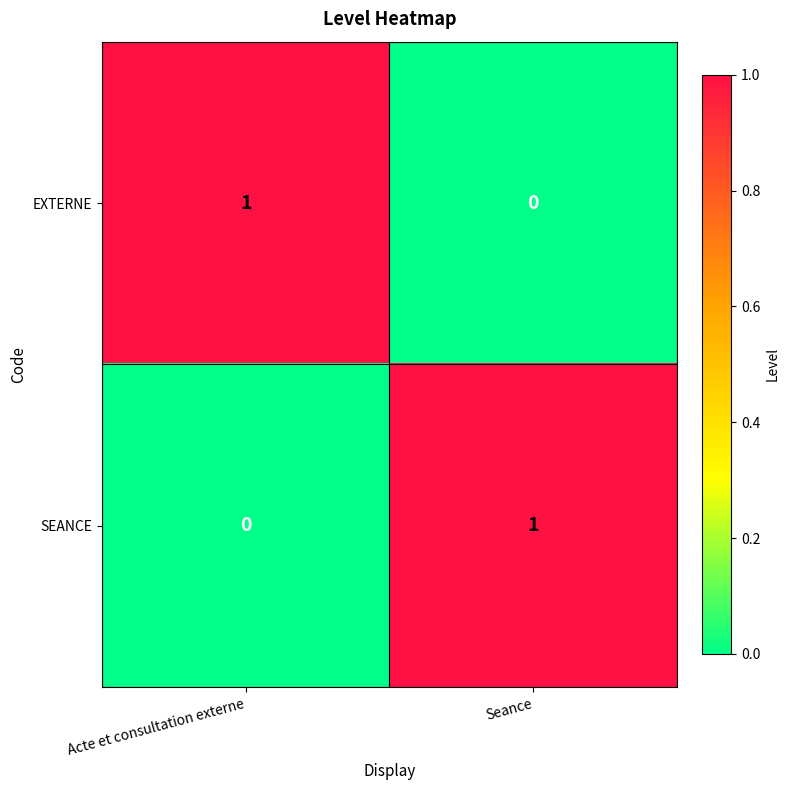

Which category has the lowest value in the SEANCE series?

Acte et consultation externe